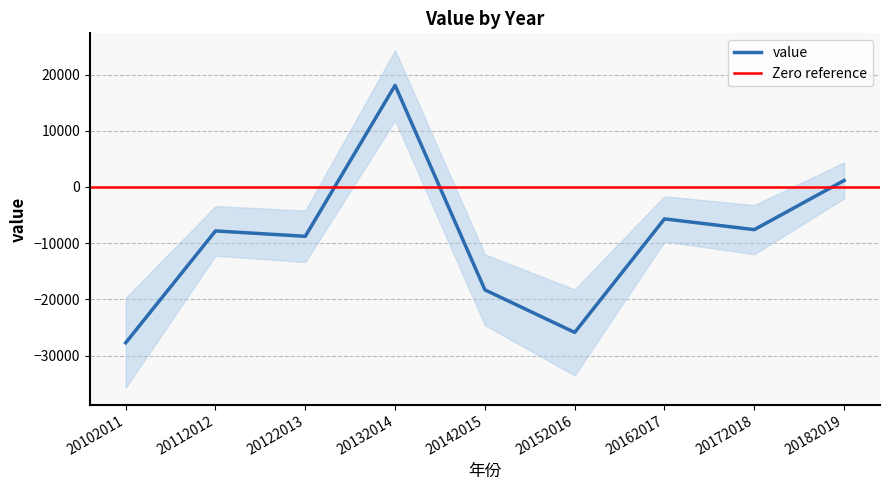

True or false: the data shows -5685.9 at 20162017.

True